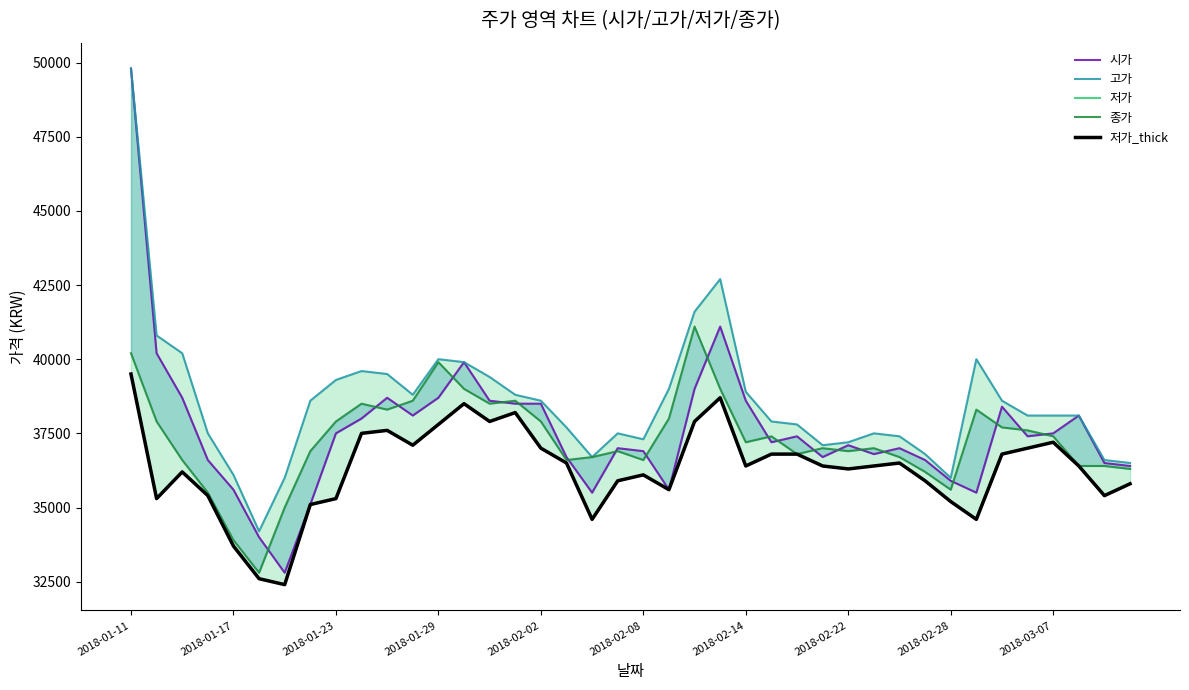

Which series has the widest spread of values?

시가